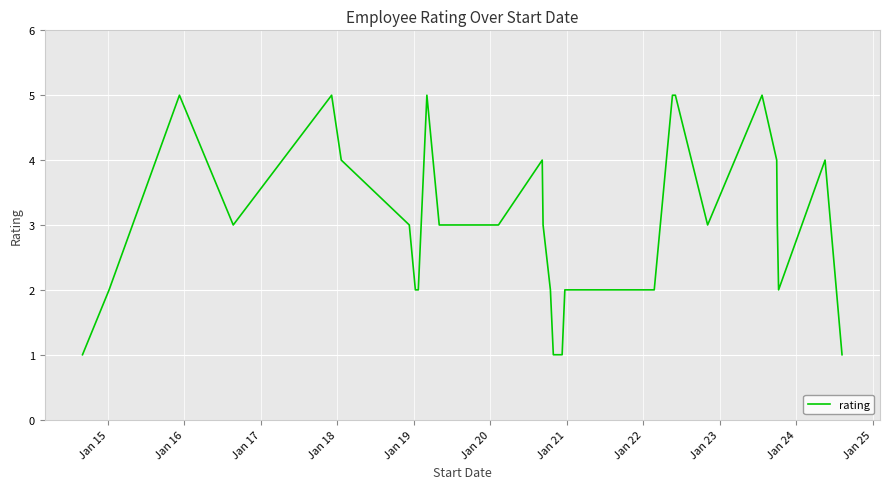

How many categories are shown in the chart?

29